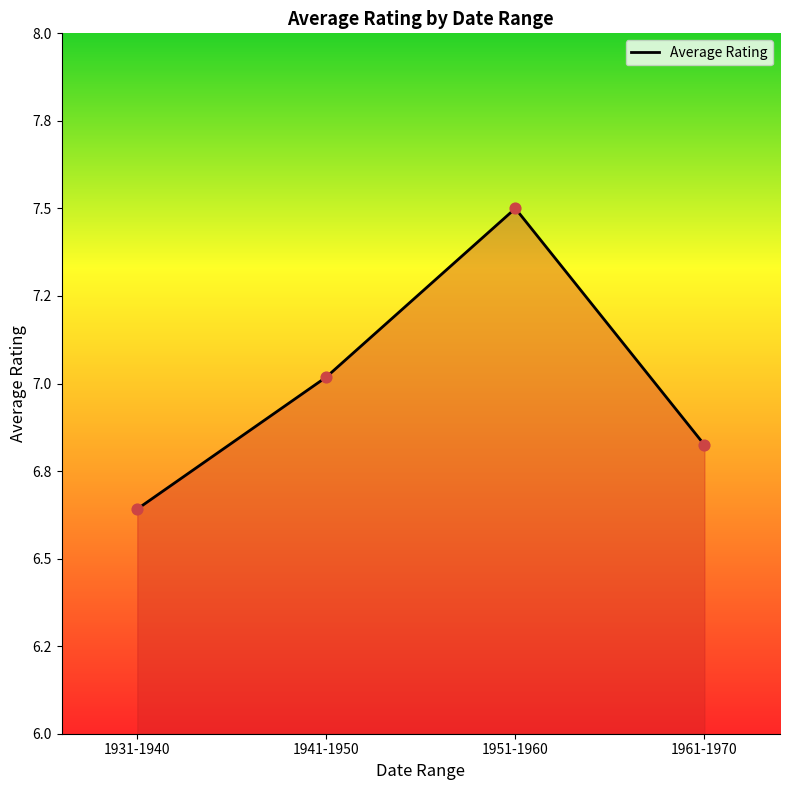

What is the change in value from 1931-1940 to 1941-1950?

+0.4